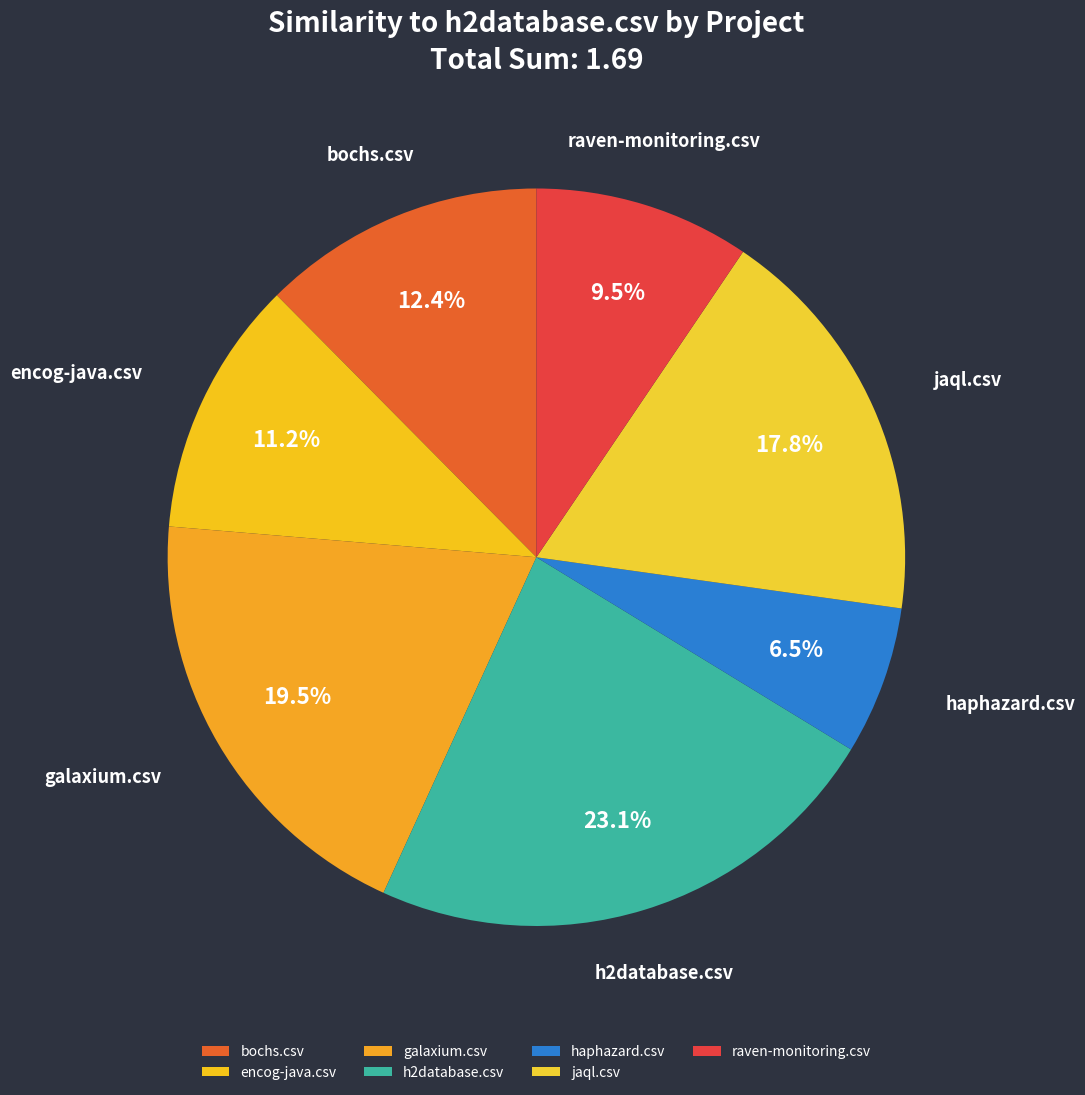

Rank the categories by value from highest to lowest.

h2database.csv, galaxium.csv, jaql.csv, bochs.csv, encog-java.csv, raven-monitoring.csv, haphazard.csv